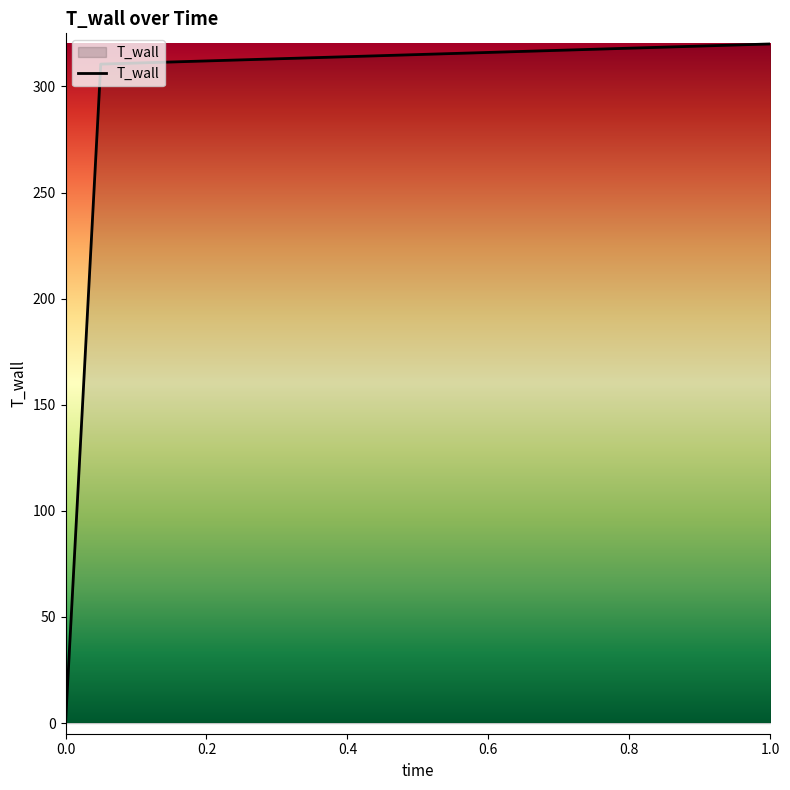

How many lines are shown in the chart?

1